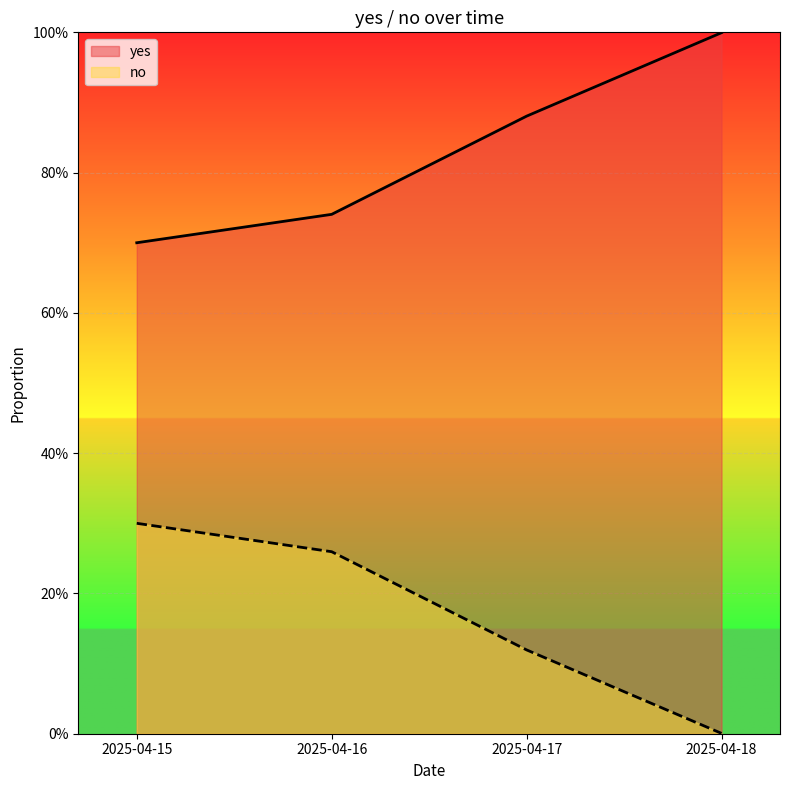

Reading right to left, what are all the values shown in this chart?

yes: 1.0	0.9	0.7	0.7
no: 0.0	0.1	0.3	0.3